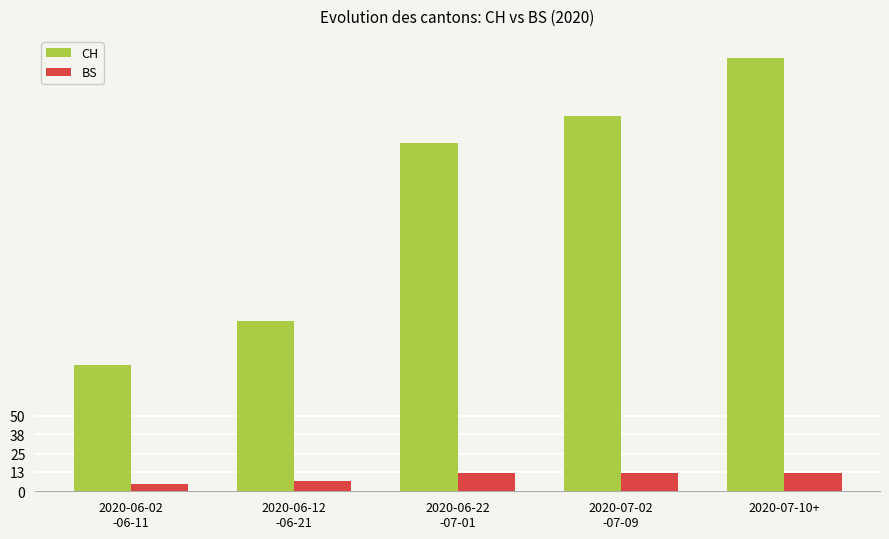

At how many categories does at least one series exceed 252?

1